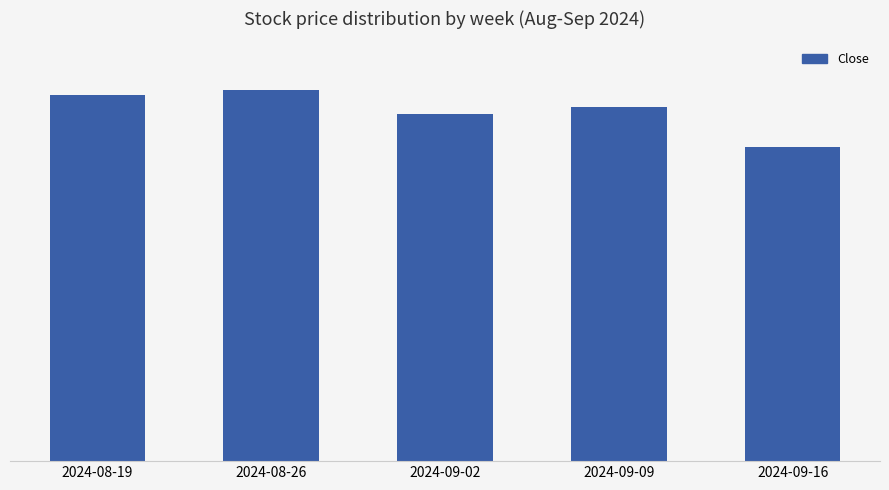

What is the label of the 3rd bar from the right?

2024-09-02